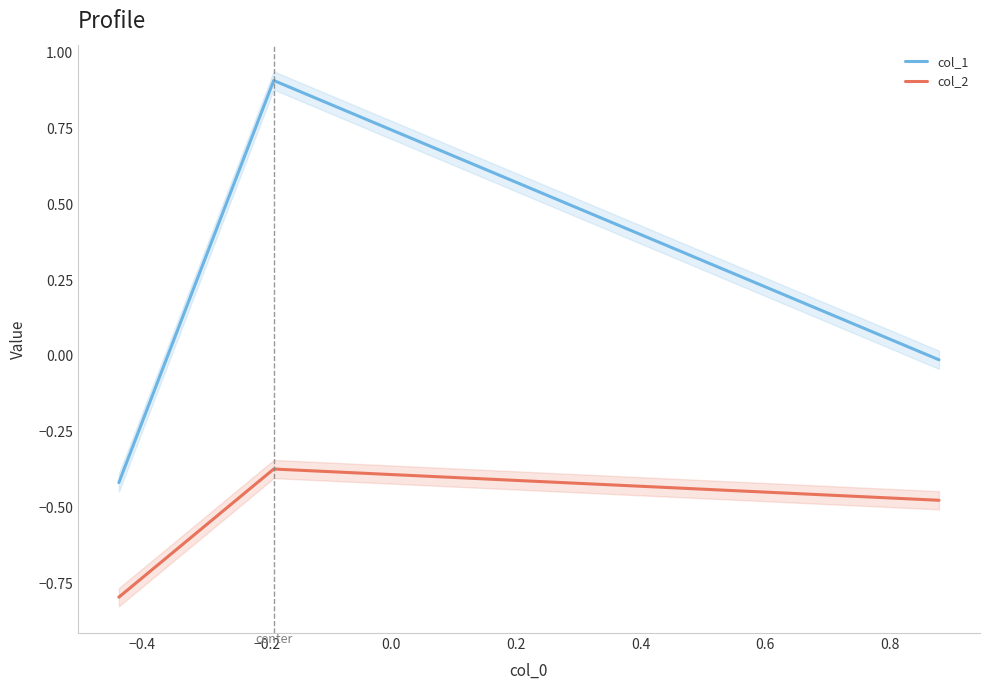

What is the highest value of the col_1 series?

0.9